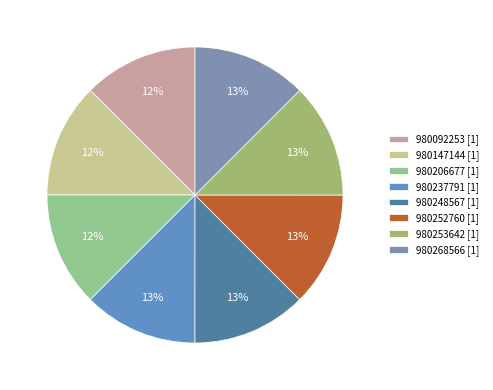

To the nearest percent, what percentage of the pie is 980253642?

13%